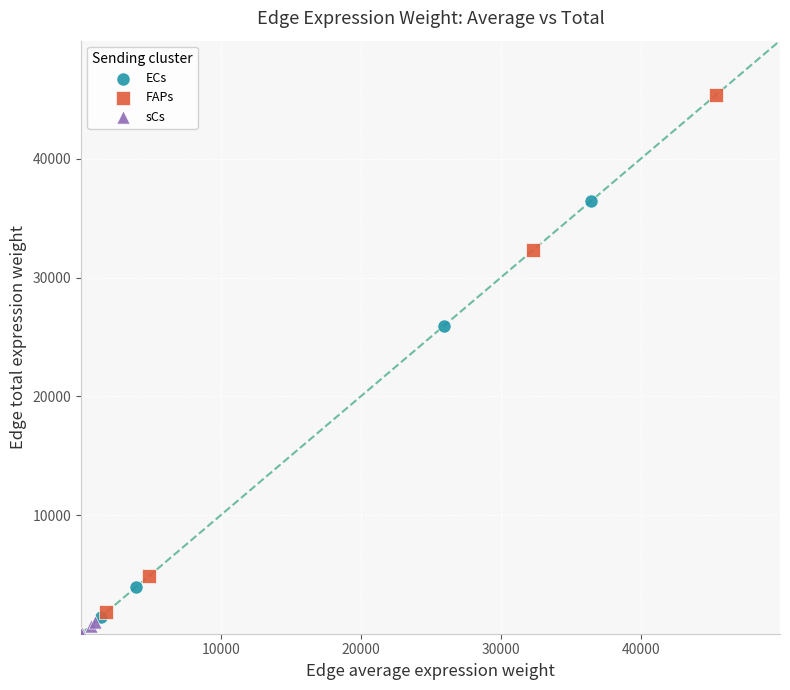

Which series reaches the minimum Y coordinate?

sCs